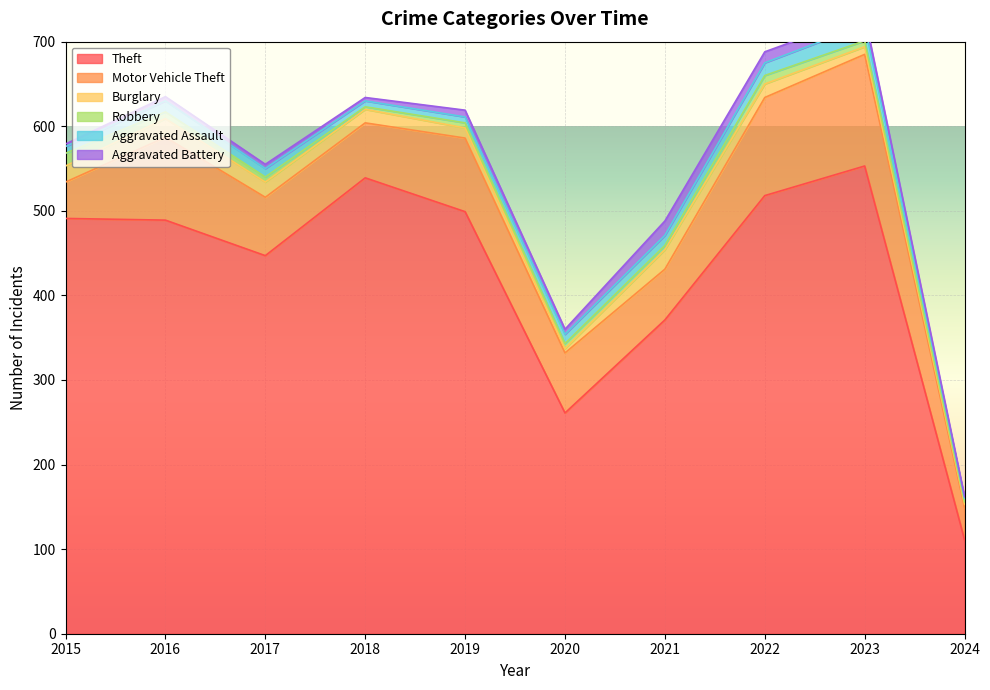

At which category does the chart reach its minimum across all series?

2024